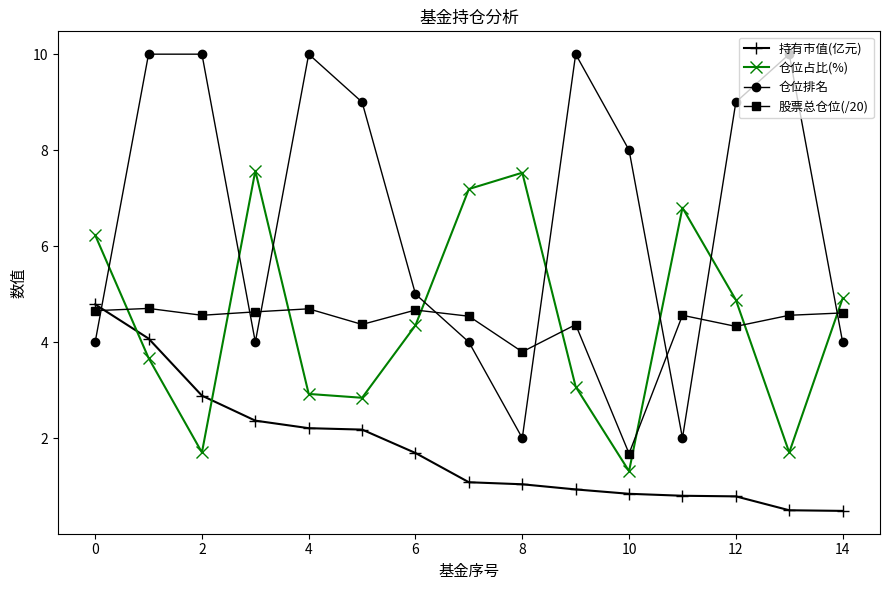

How many distinct data groups are displayed?

4